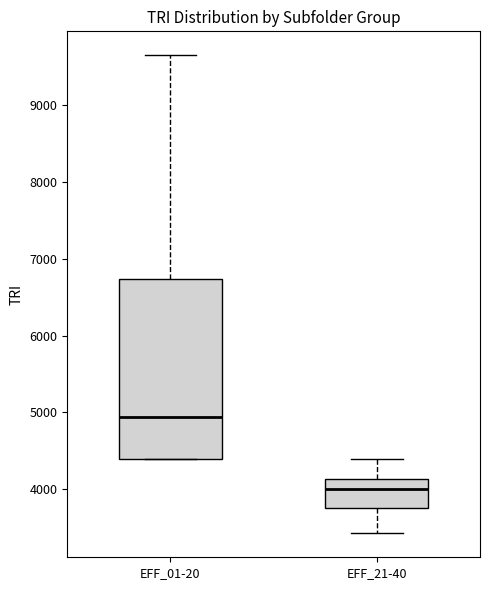

Reading left to right, read every box against the y-axis: the position of its median line, the range the box covers, and the ends of its whiskers. The values are not printed on the chart, so give them approximately, as read against the axis.

EFF_01-20: median 4900, box 4400 to 6700, whiskers 4400 to 9600
EFF_21-40: median 4000, box 3800 to 4100, whiskers 3400 to 4400